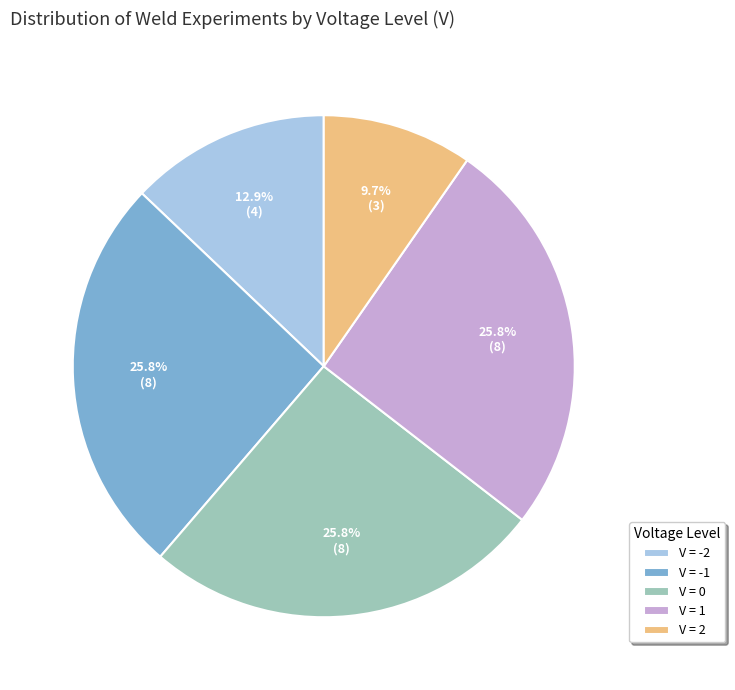

What is the smallest slice in the pie chart?

V = 2